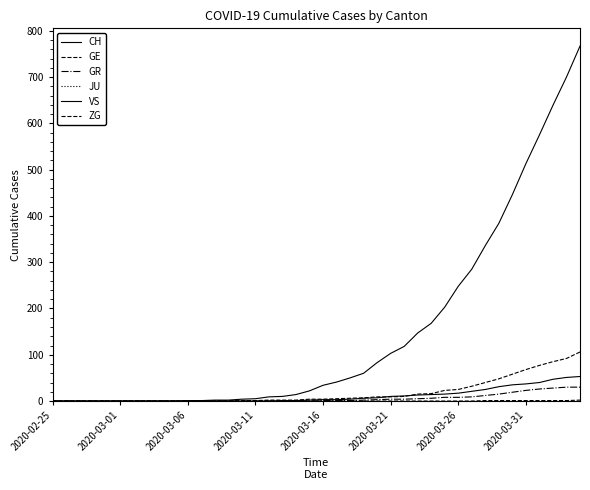

How many lines are shown in the chart?

6